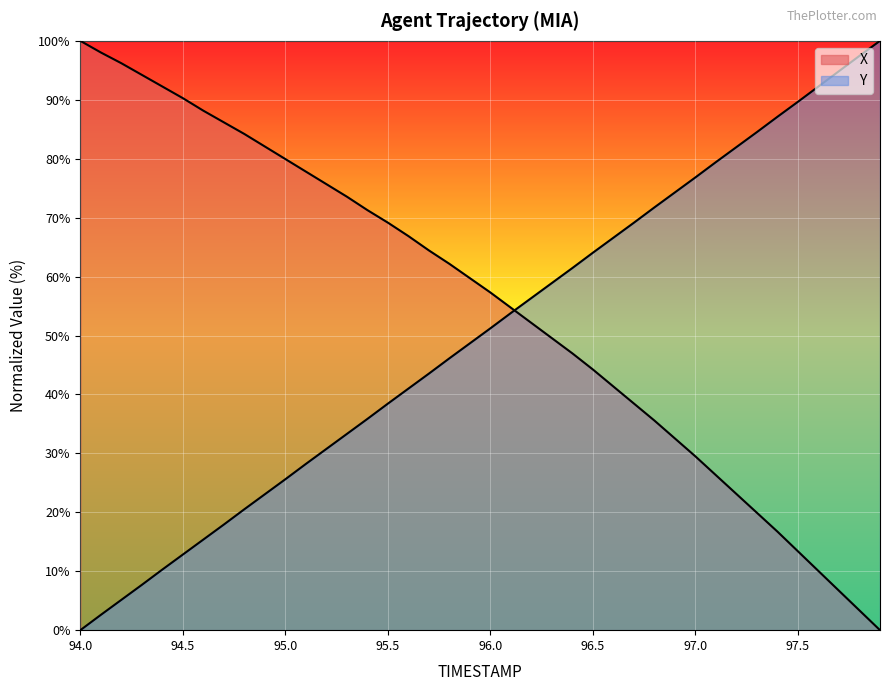

What is the label of the 36th point from the left?

97.5